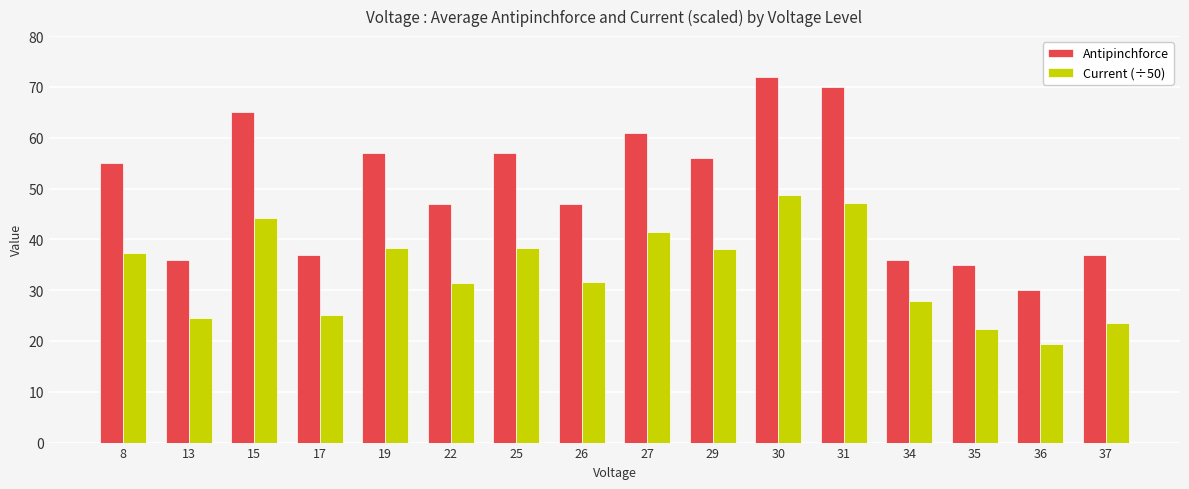

At which category is the sum across all series the highest?

30